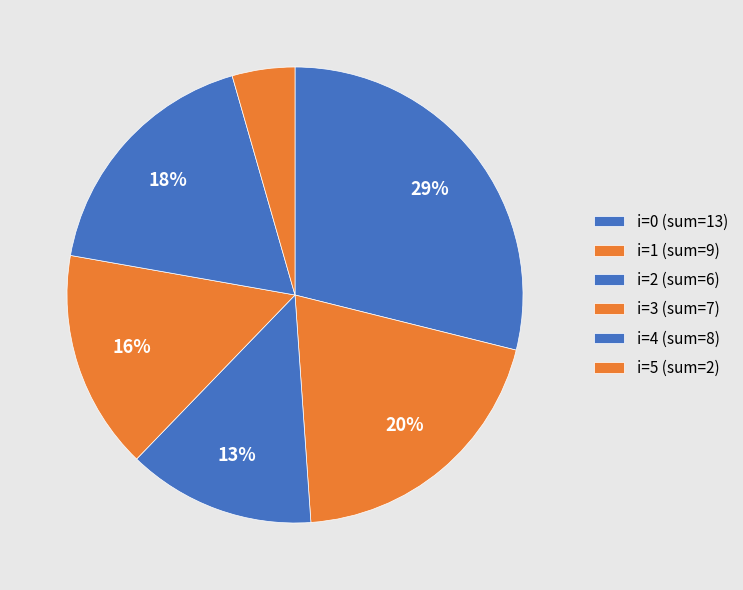

Count the number of slices in the pie.

6